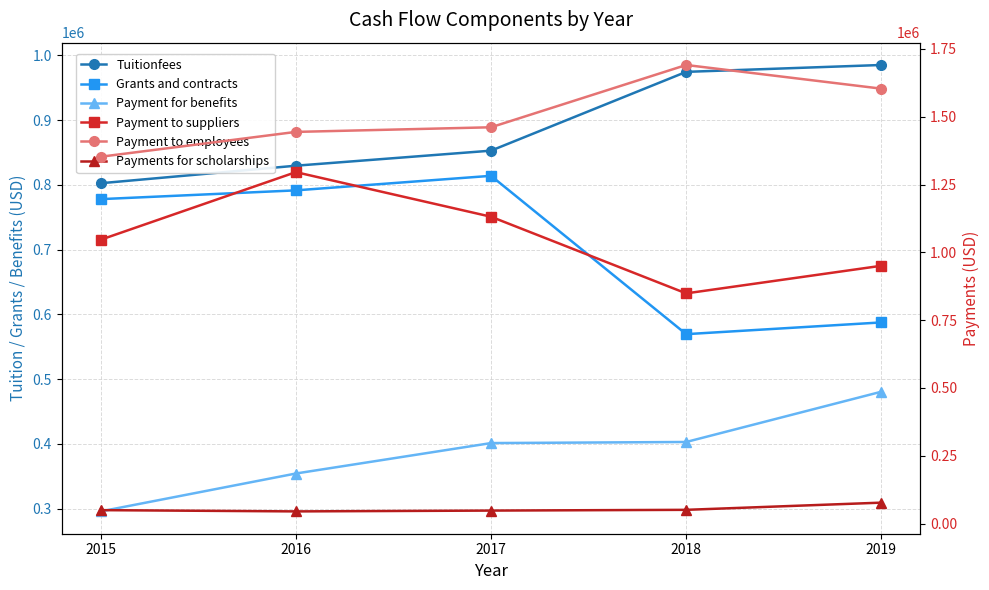

Reading left to right, what are all the values shown in this chart?

Tuitionfees: 2015=802554	2016=829654	2017=852889	2018=974631	2019=985247
Grants and contracts: 2015=778001	2016=791553	2017=814018	2018=569408	2019=587539
Payment for benefits: 2015=295584	2016=354120	2017=401143	2018=402823	2019=480477
Payment to suppliers: 2015=1046448	2016=1295707	2017=1131219	2018=848595	2019=950398
Payment to employees: 2015=1352448	2016=1444036	2017=1461100	2018=1690799	2019=1603488
Payments for scholarships: 2015=49294	2016=44635	2017=47675	2018=50402	2019=76927